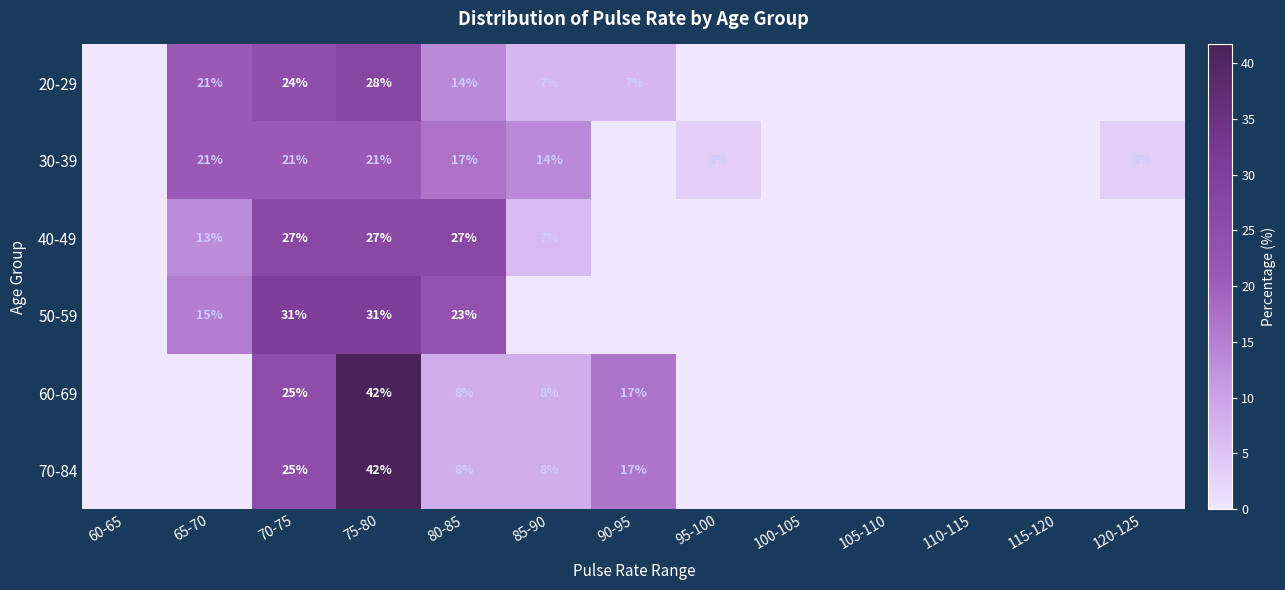

True or false: 30-39 has a value of 21 at 70-75.

True